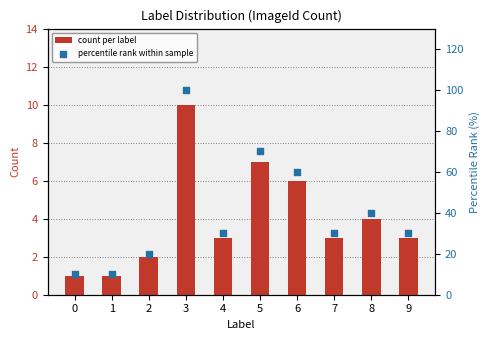

Which series has the largest total across all categories?

percentile rank within sample